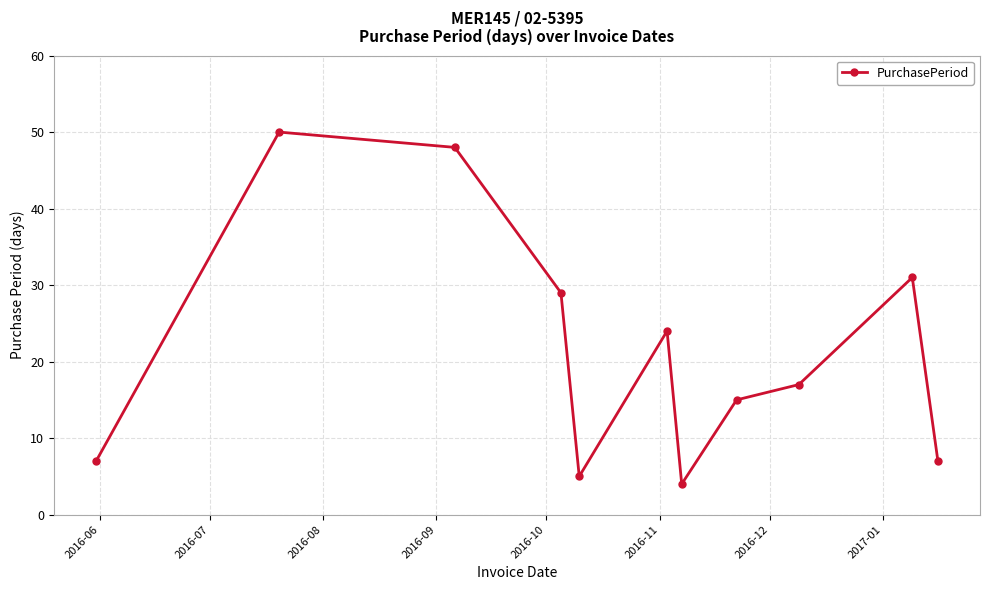

Reading right to left, what are all the values shown in this chart?

7	31	17	15	4	24	5	29	48	50	7